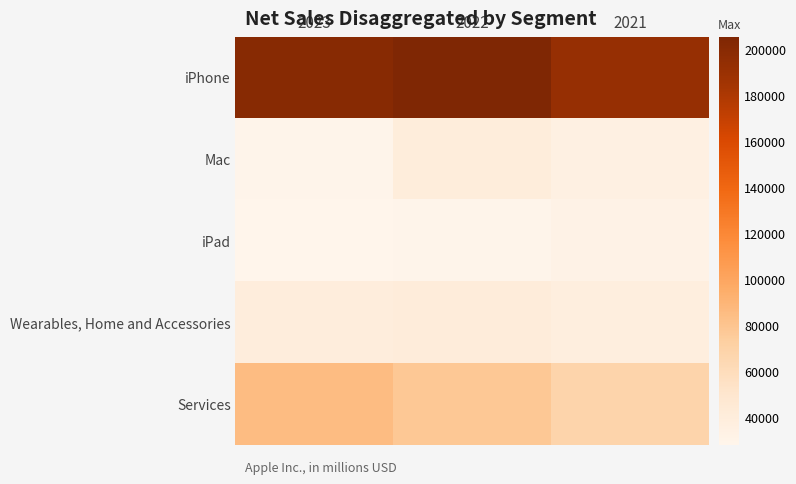

How many series are shown in this chart?

5